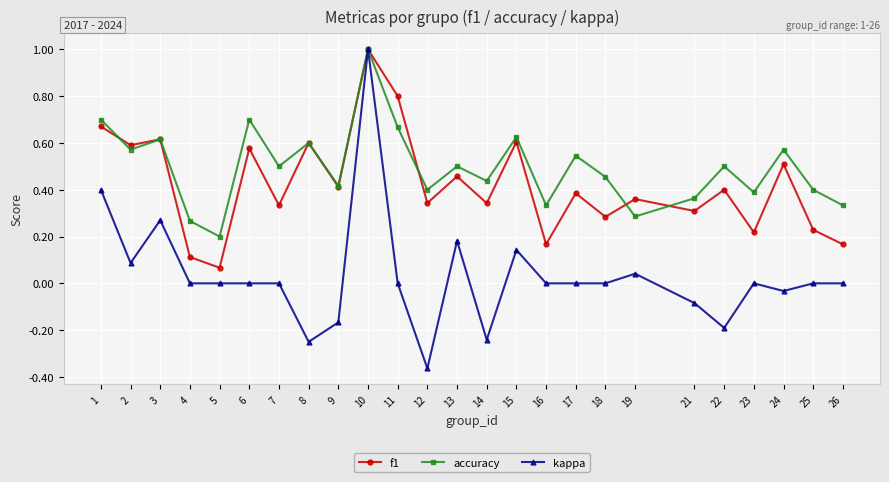

How many lines are shown in the chart?

3